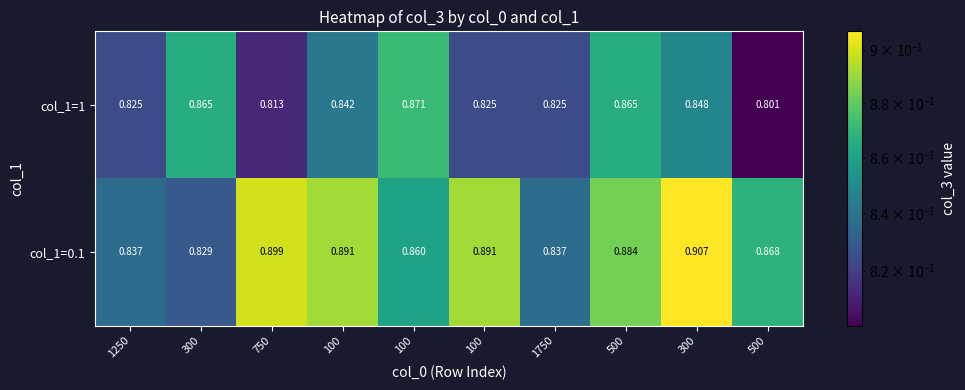

How many distinct data groups are displayed?

2